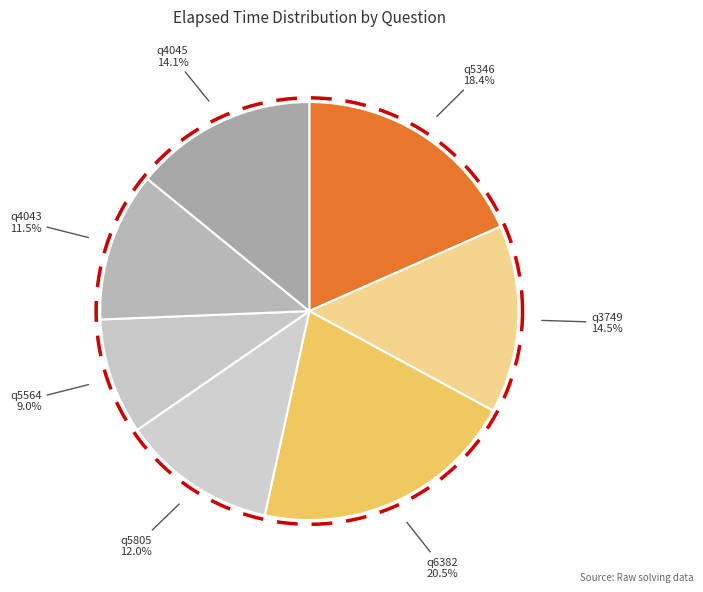

How many segments does this pie chart have?

7